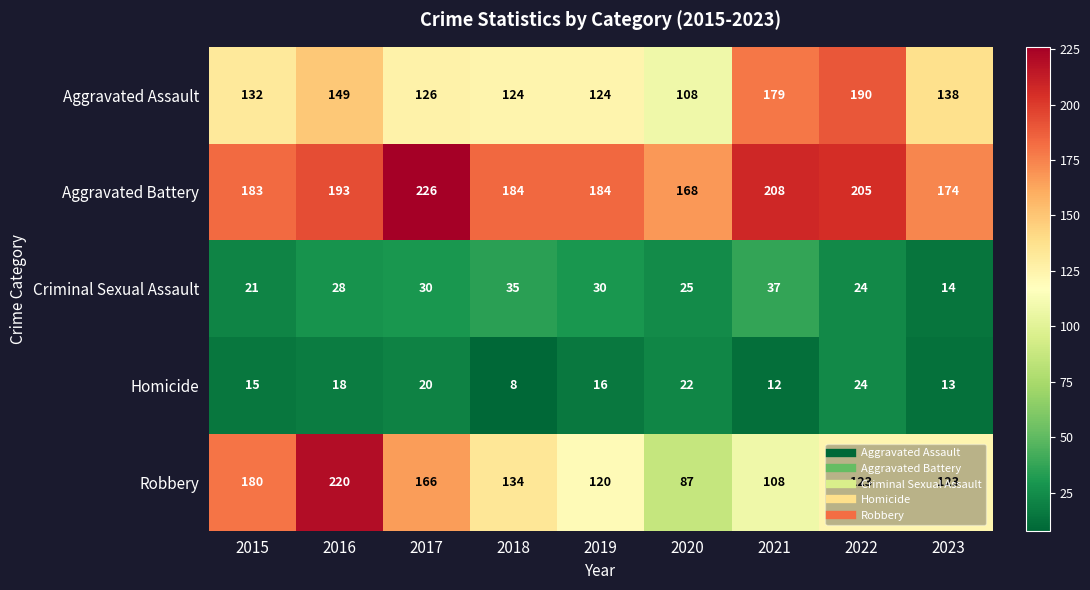

At which label is Criminal Sexual Assault closest to 25?

2020